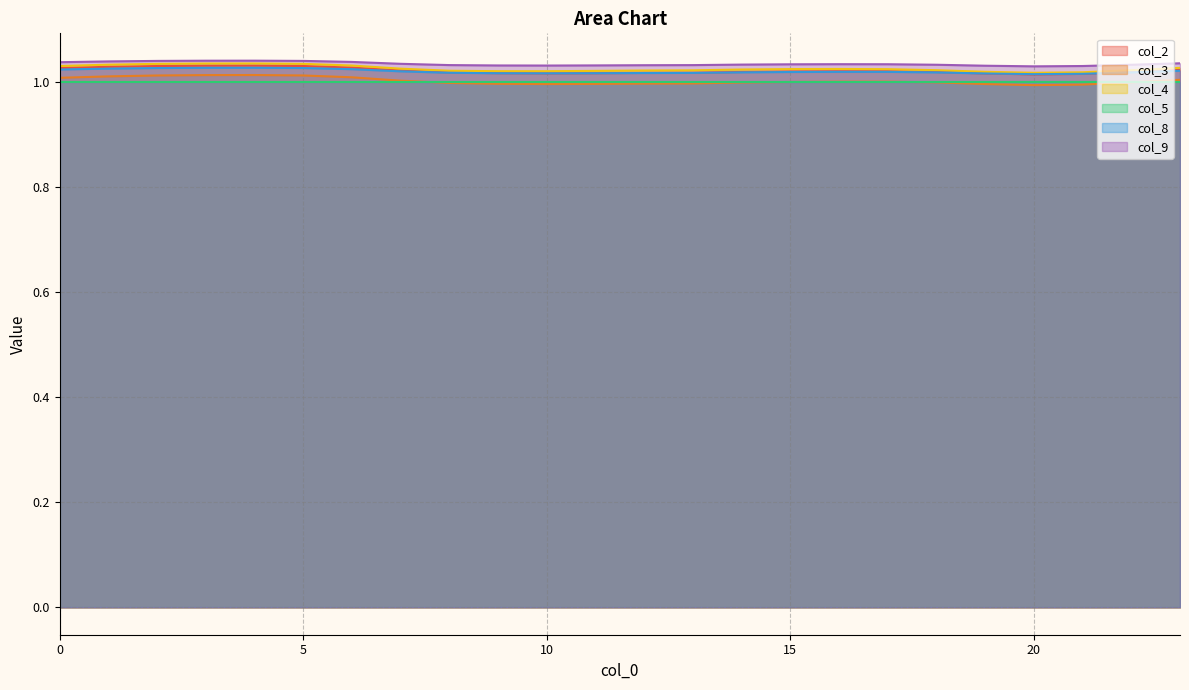

Which series changed the most between 17 and 19?

col_4